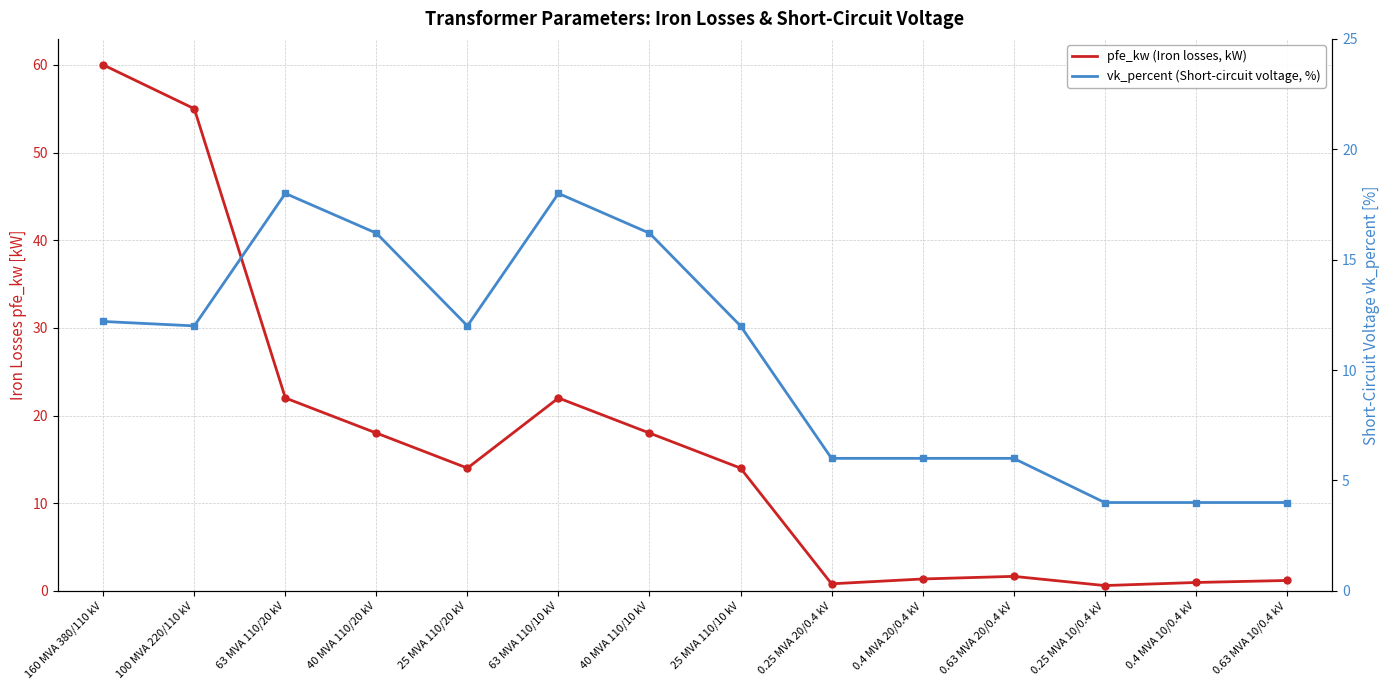

What is the average value of the vk_percent (Short-circuit voltage, %) series?

10.5